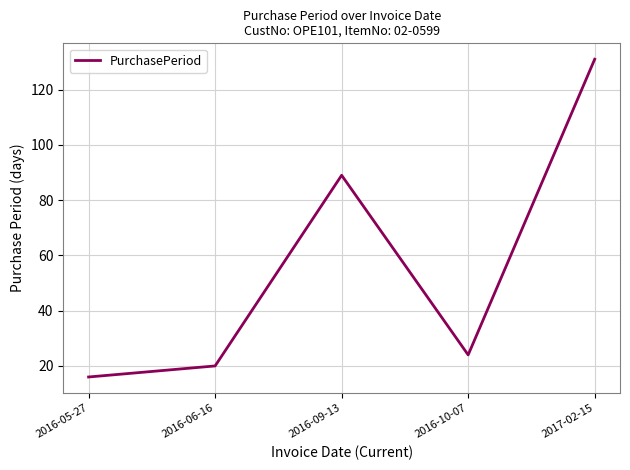

Does the chart display data point markers on the line(s)?

No